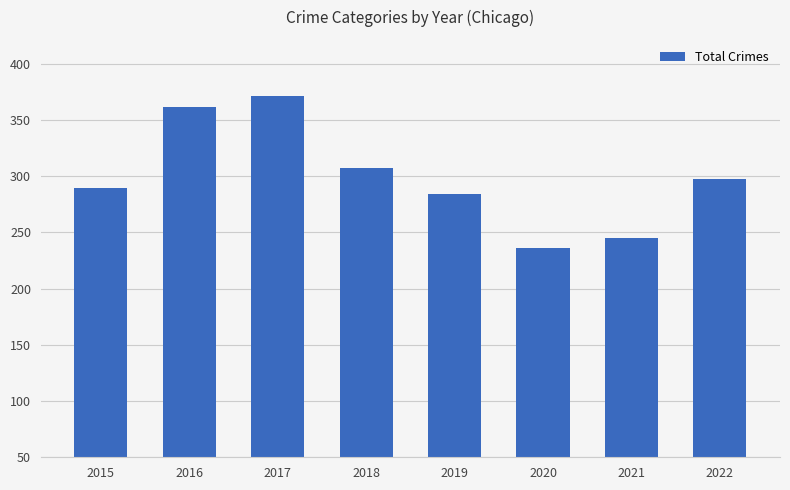

Where does the data first go above 297?

2016